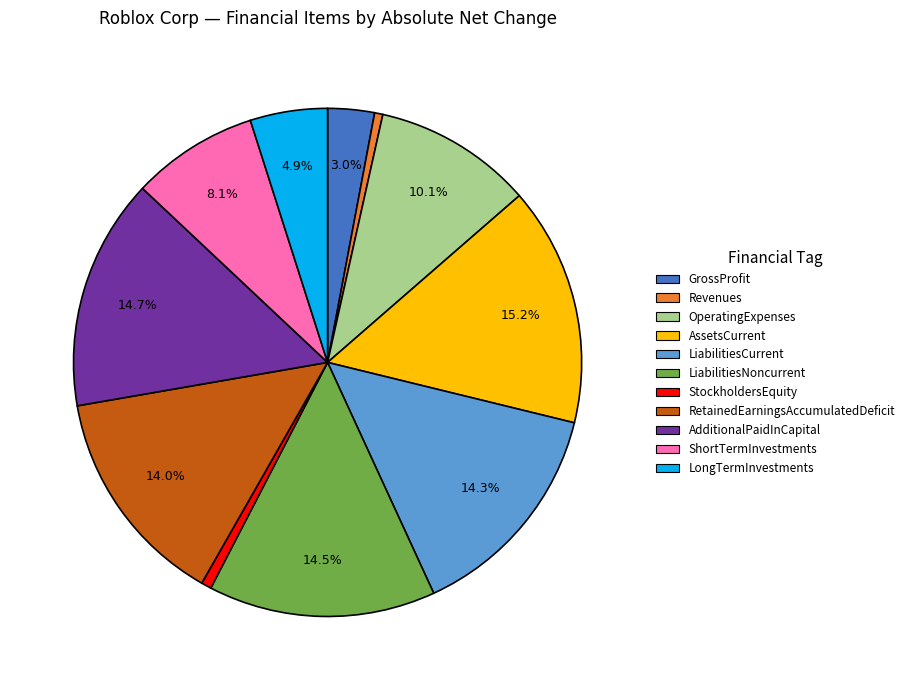

Is it true that StockholdersEquity is 1% of the pie?

True